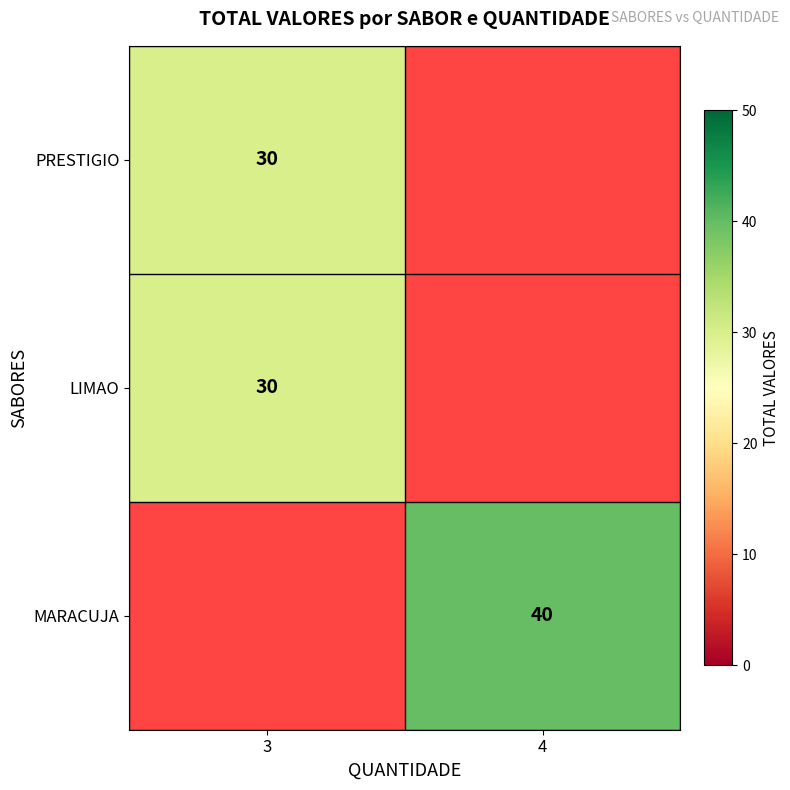

The value of PRESTIGIO at 3 is 39. True or false?

False